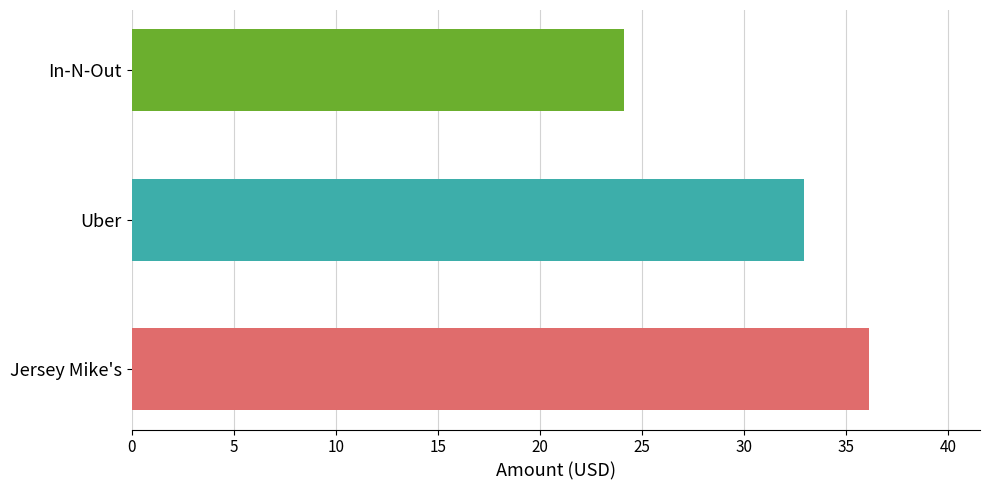

Are the bars grouped side by side (vs. stacked)?

No